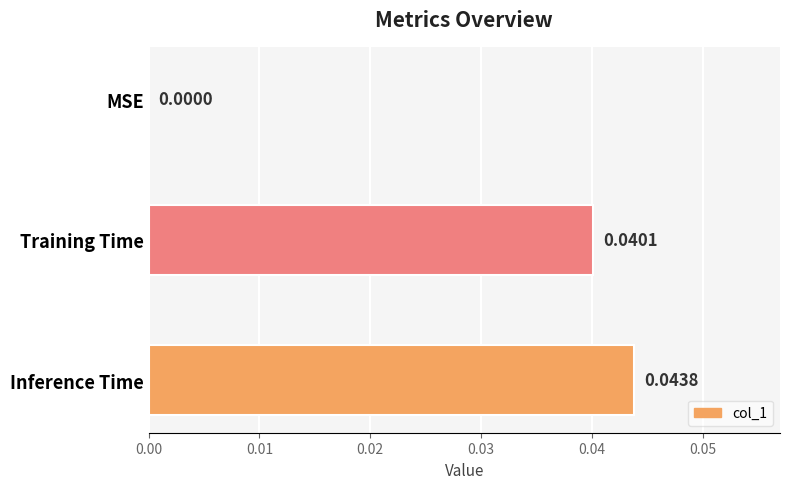

Which category has the highest value across all series?

Inference Time